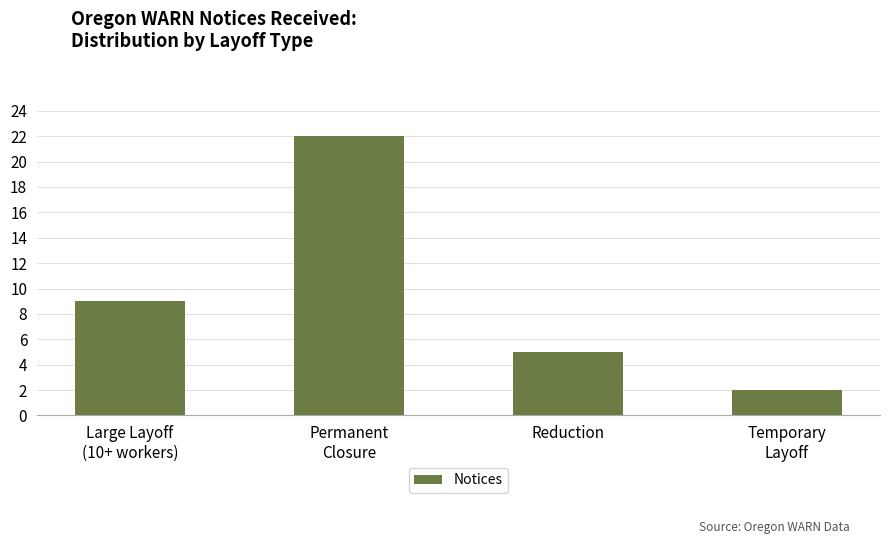

What is the change in value from Large Layoff
(10+ workers) to Permanent
Closure?

+13